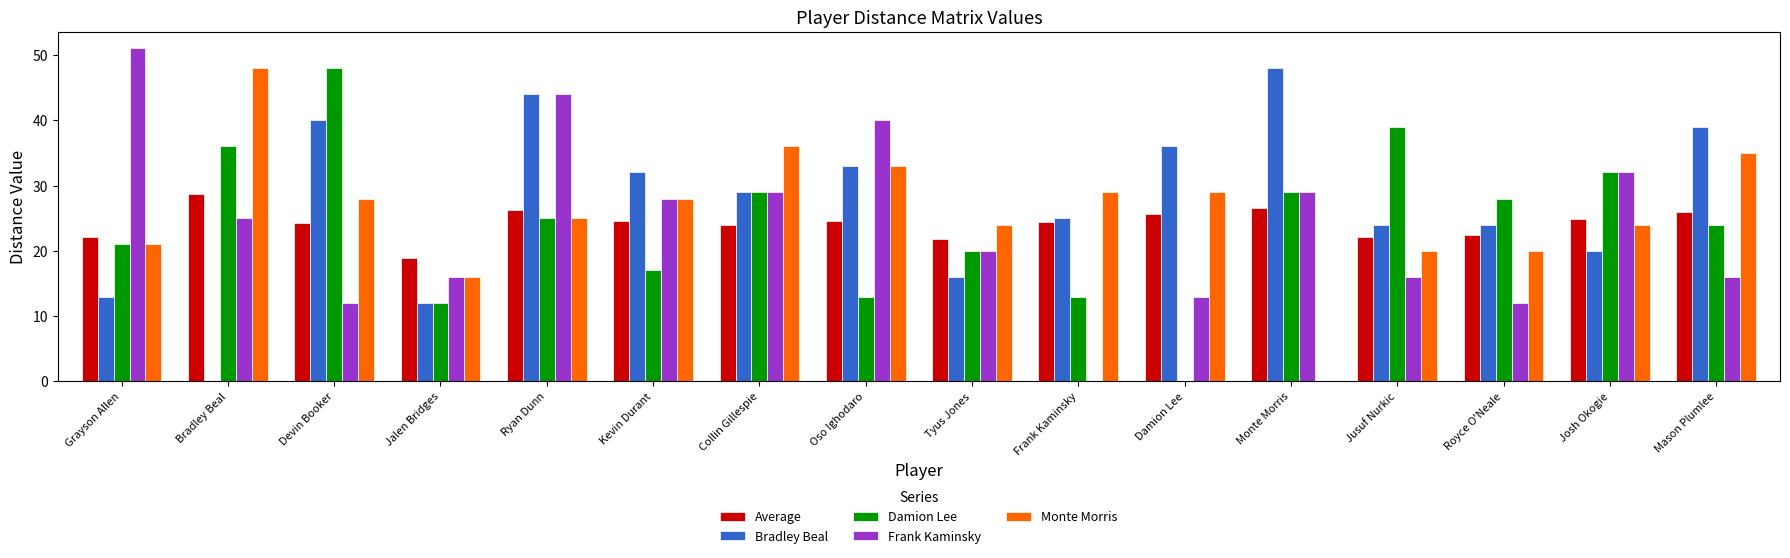

Which series has the largest total across all categories?

Bradley Beal